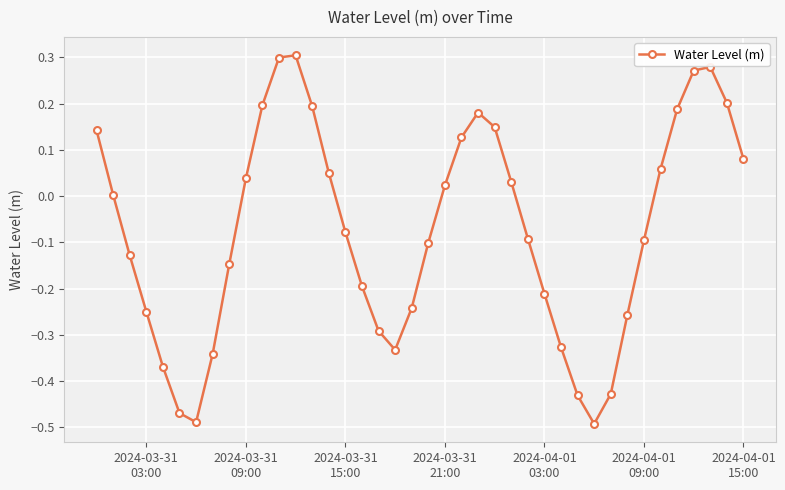

True or false: the data has more than 1 interior local peaks.

True